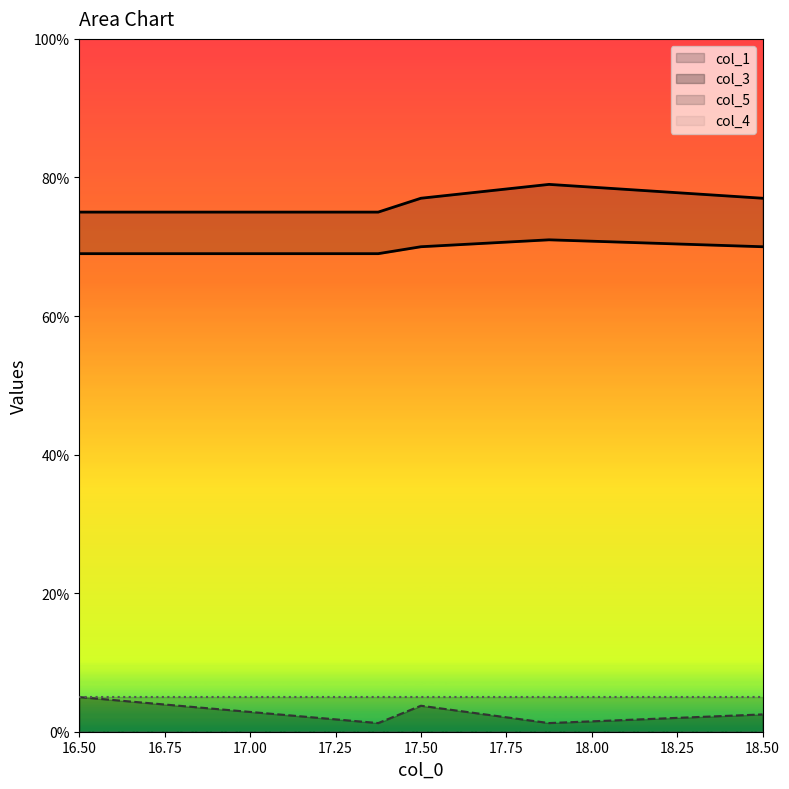

Which has a higher value, 16.75 or 17.50?

16.75